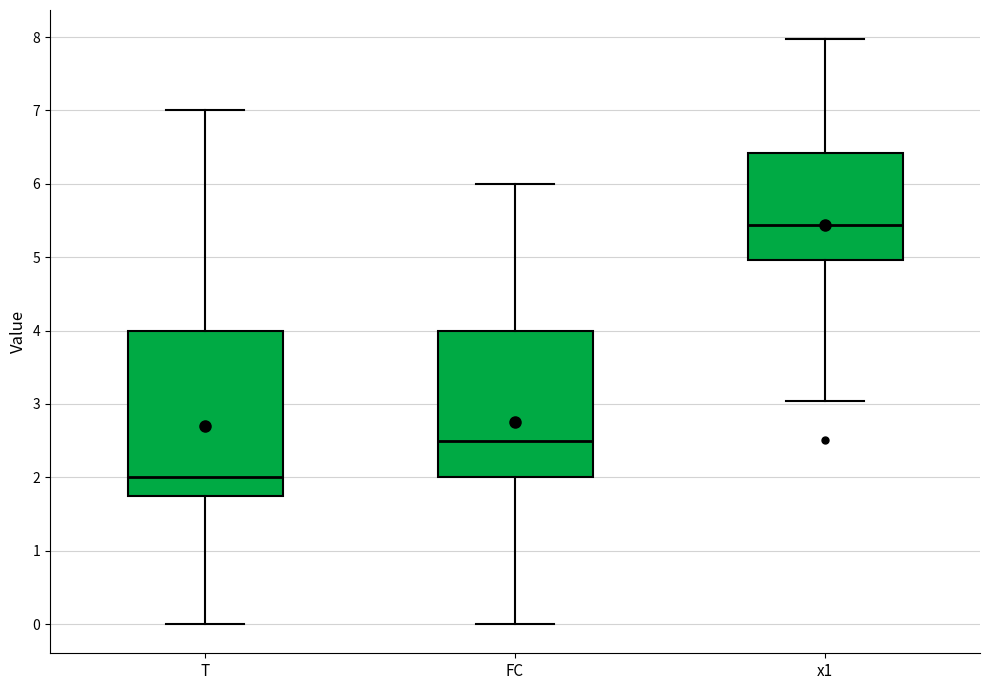

Where is the lower edge of the box for FC on the y-axis? The values are not printed on the chart, so give them approximately, as read against the axis.

2.0